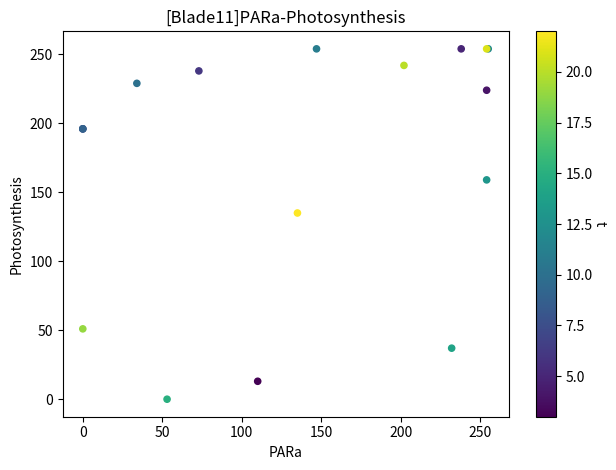

What Y value in the scatter plot is closest to 127?

135